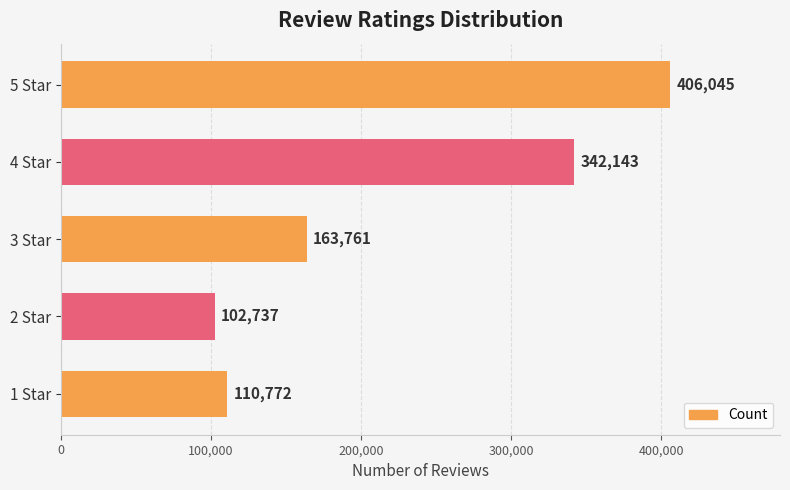

Reading bottom to top, transcribe all the data shown in this chart.

1 Star=110772	2 Star=102737	3 Star=163761	4 Star=342143	5 Star=406045